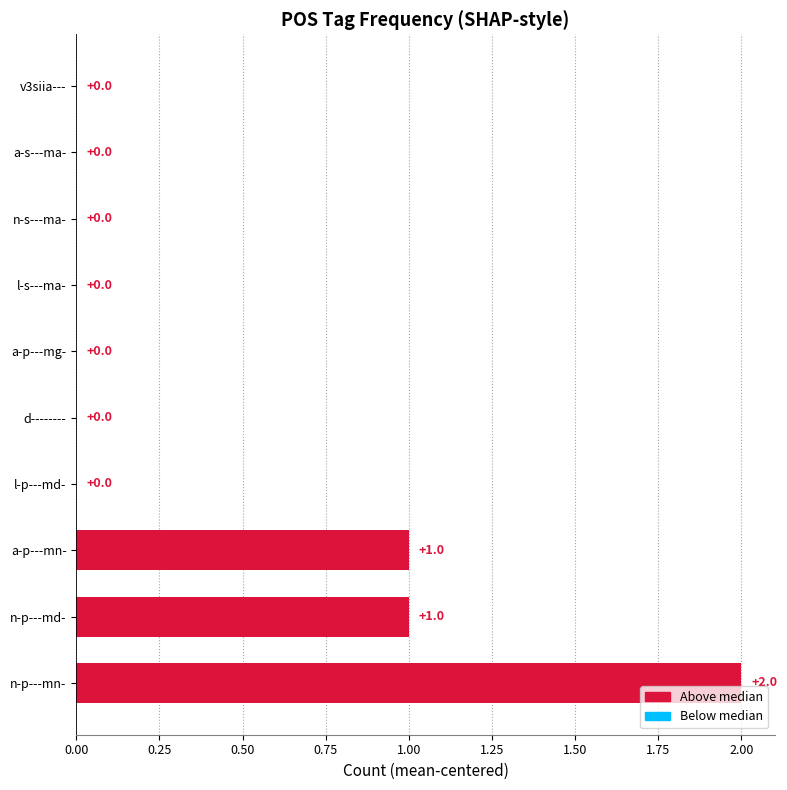

Which label corresponds to the largest value in the chart?

n-p---mn-